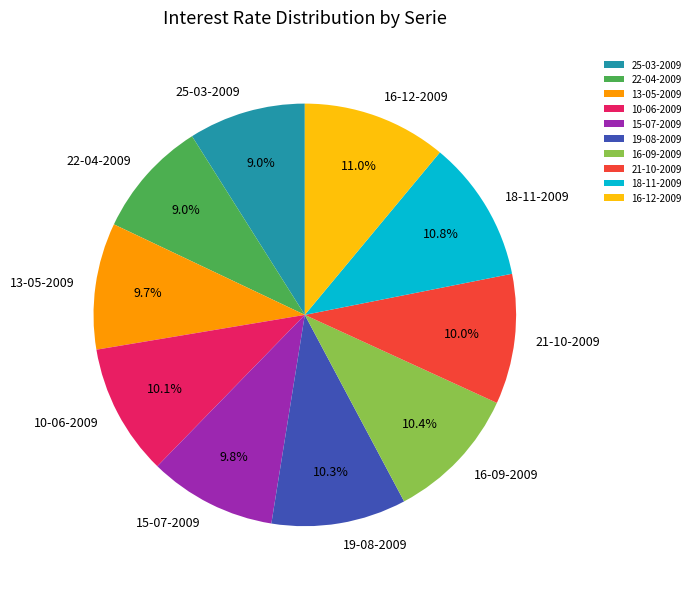

Is there a majority slice in this chart?

No